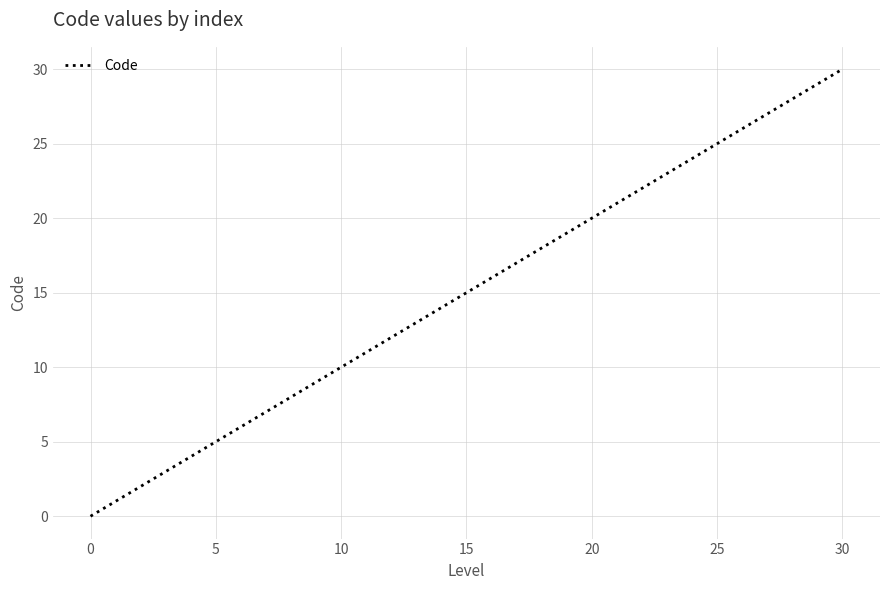

What is the maximum value shown in the chart?

30